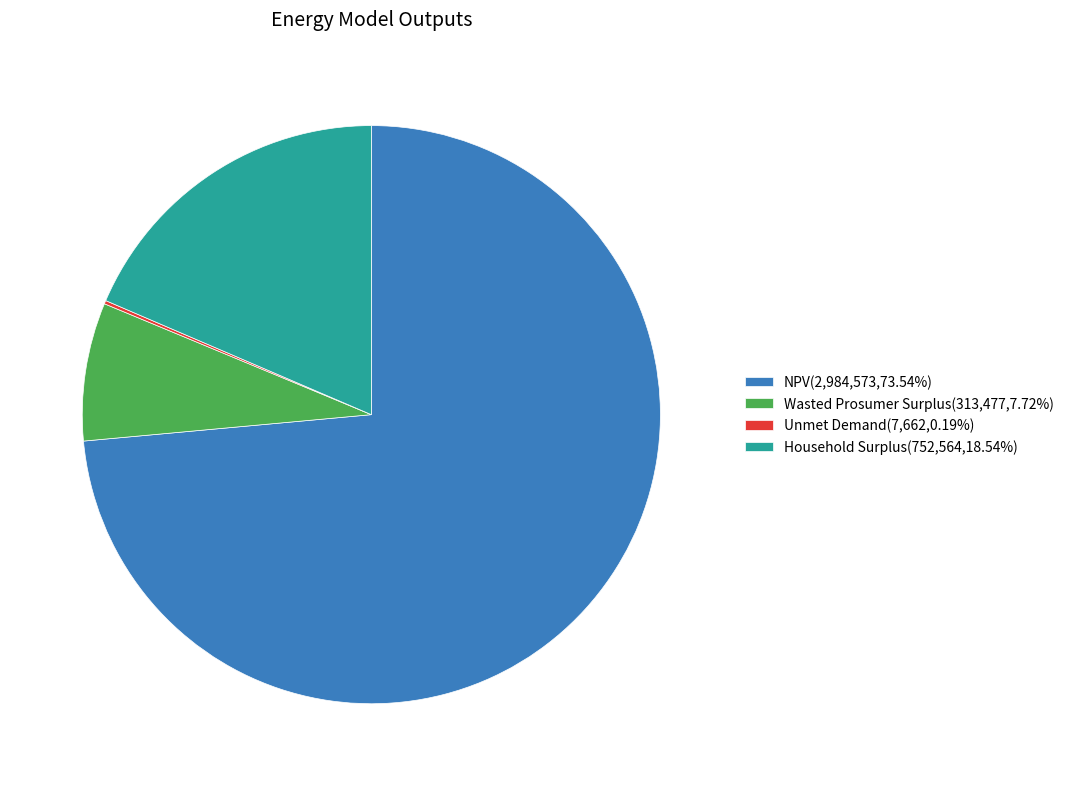

Do NPV(2,984,573,73.54%) and Wasted Prosumer Surplus(313,477,7.72%) together represent more than half of the pie?

Yes